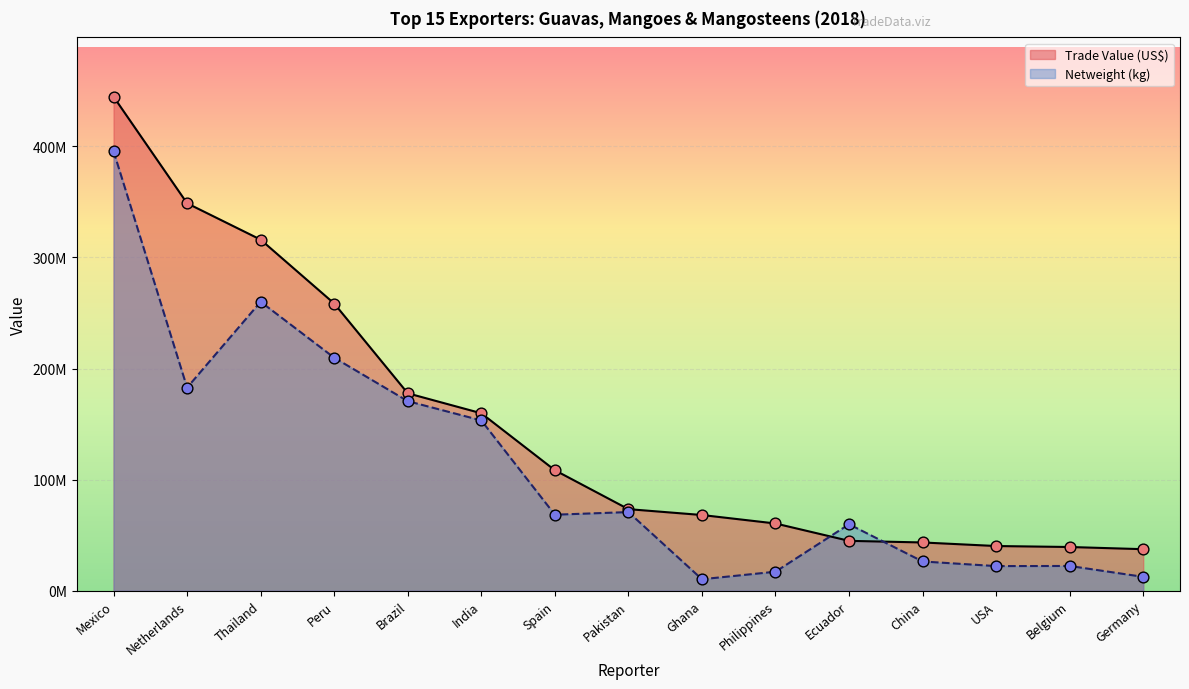

Which series contains the lowest Y value?

Netweight (kg)